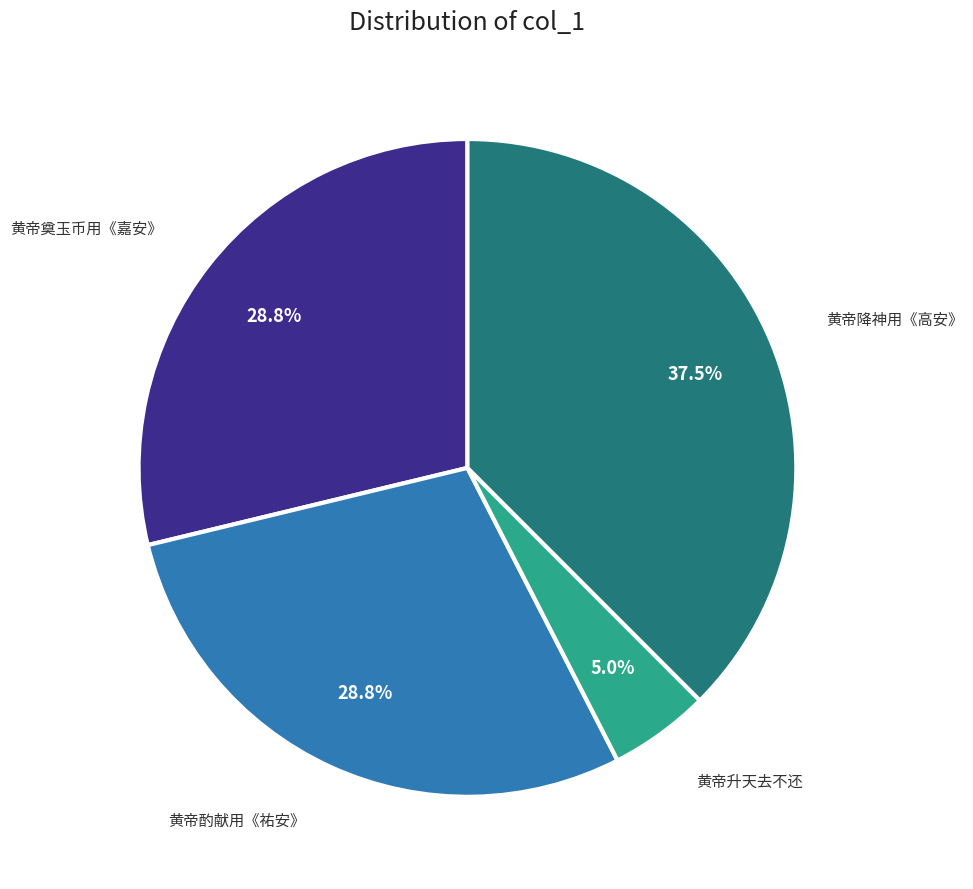

Is there a majority slice in this chart?

No